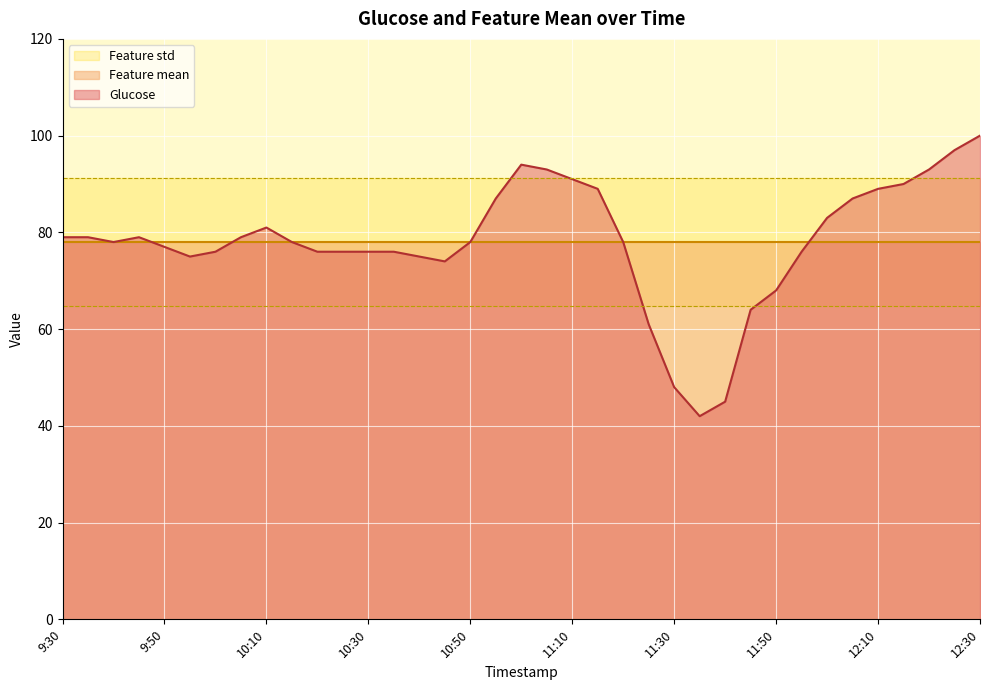

At which label is Glucose closest to 71?

10:45